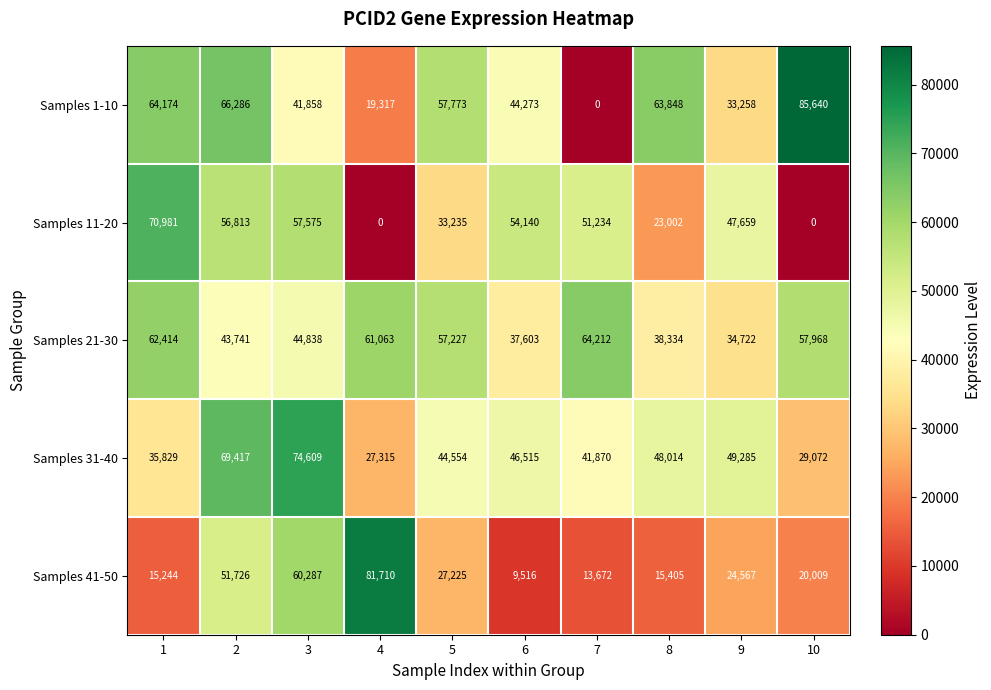

What is the spread (max minus min) of values at 8?

48443